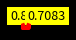

How many segments does this pie chart have?

2